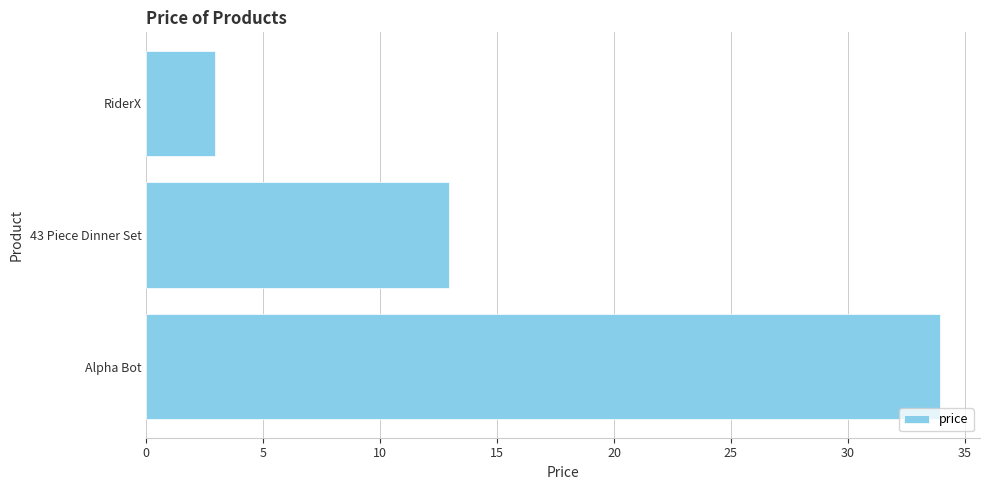

At which category does the chart reach its peak across all series?

Alpha Bot